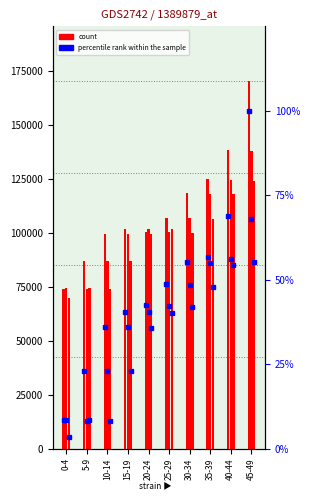

At which label does M_2029 first exceed 42?

25-29